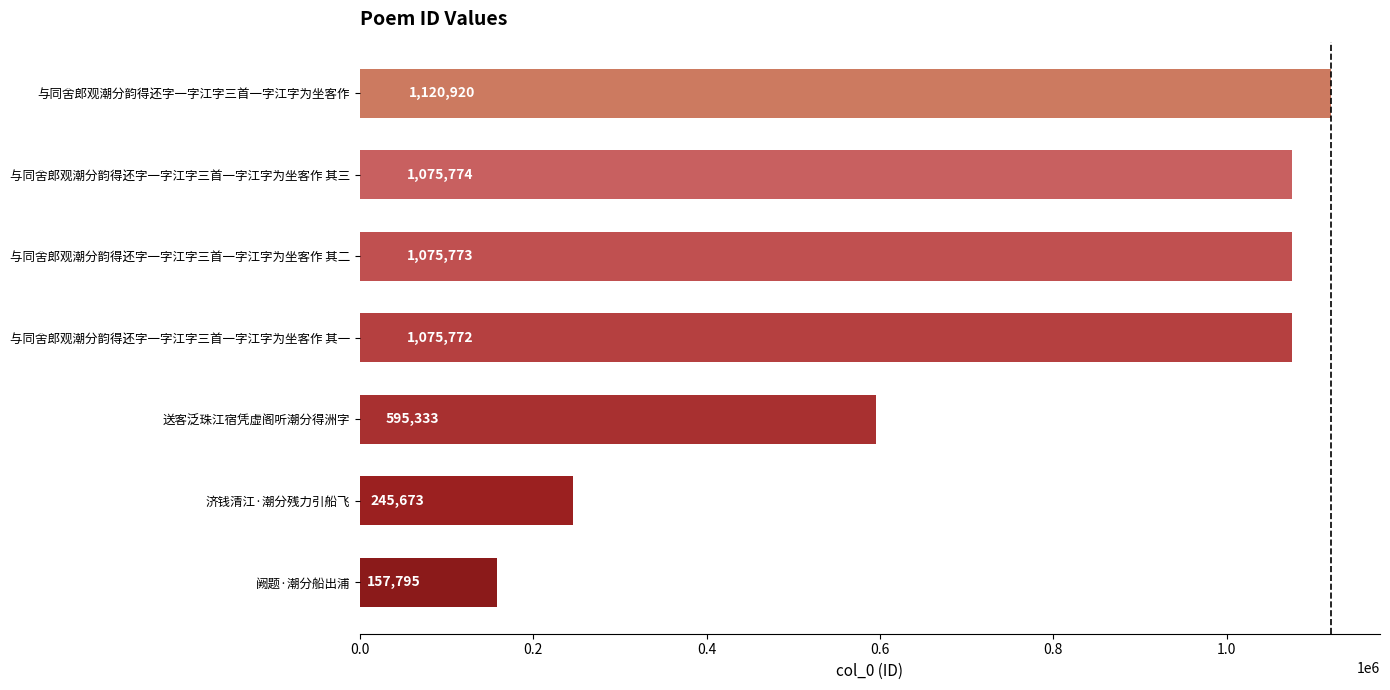

List the labels in order of value, largest first.

与同舍郎观潮分韵得还字一字江字三首一字江字为坐客作, 与同舍郎观潮分韵得还字一字江字三首一字江字为坐客作 其三, 与同舍郎观潮分韵得还字一字江字三首一字江字为坐客作 其二, 与同舍郎观潮分韵得还字一字江字三首一字江字为坐客作 其一, 送客泛珠江宿凭虚阁听潮分得洲字, 济钱清江·潮分残力引船飞, 阙题·潮分船出浦